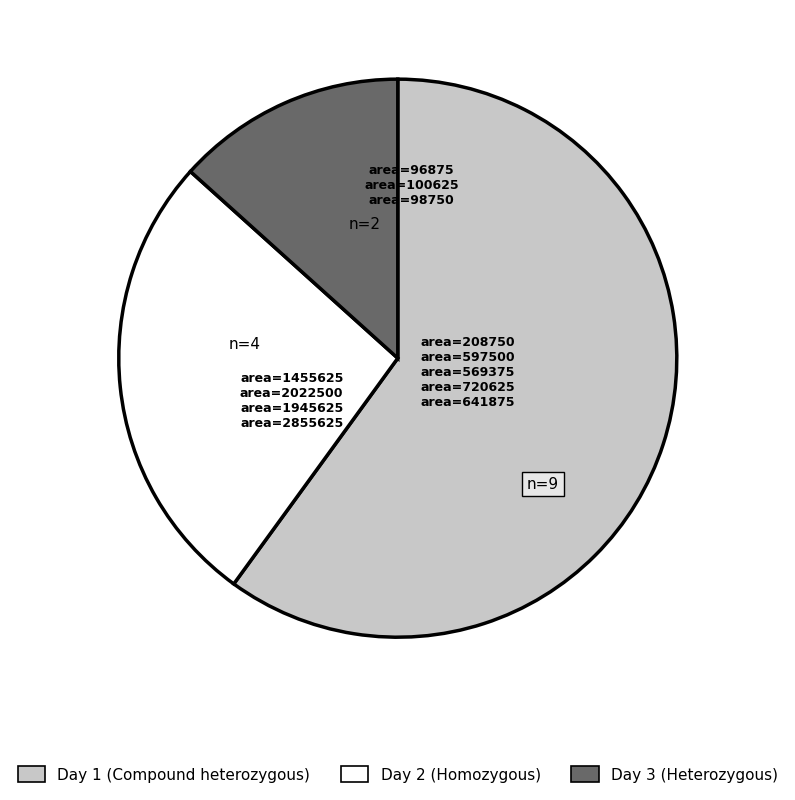

Which category has the biggest portion of the pie?

Day 1